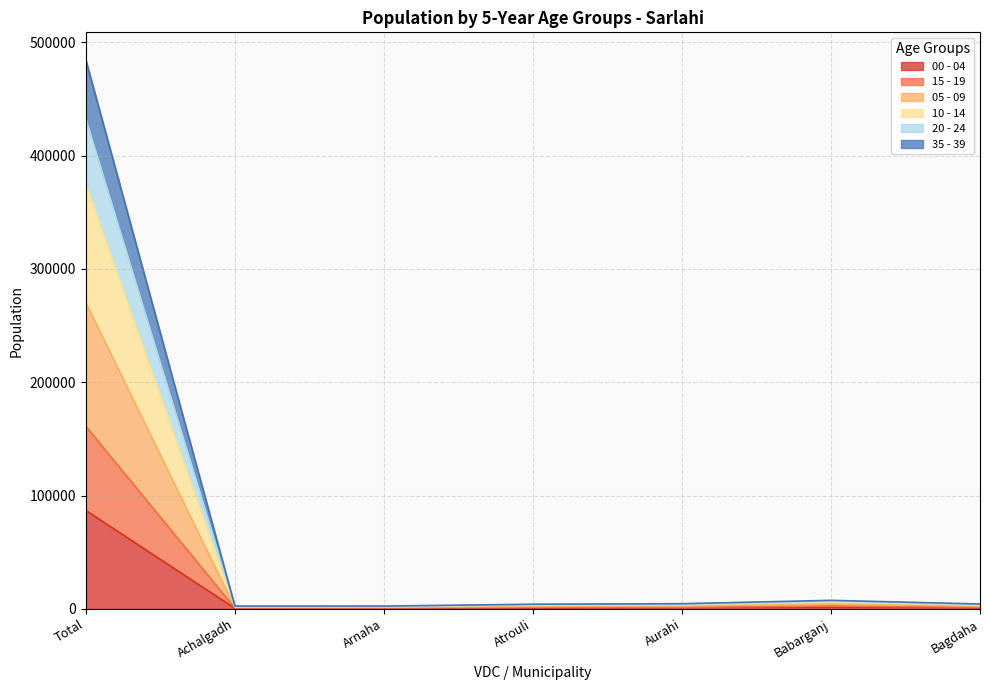

At which category is the sum across all series the highest?

Total